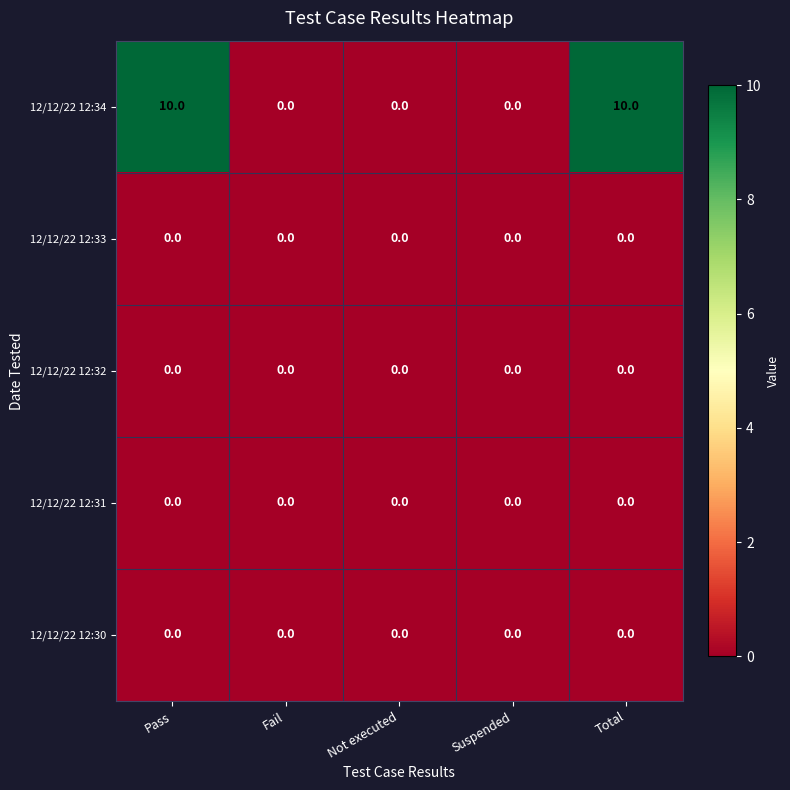

What is the total value across all series at Total?

10